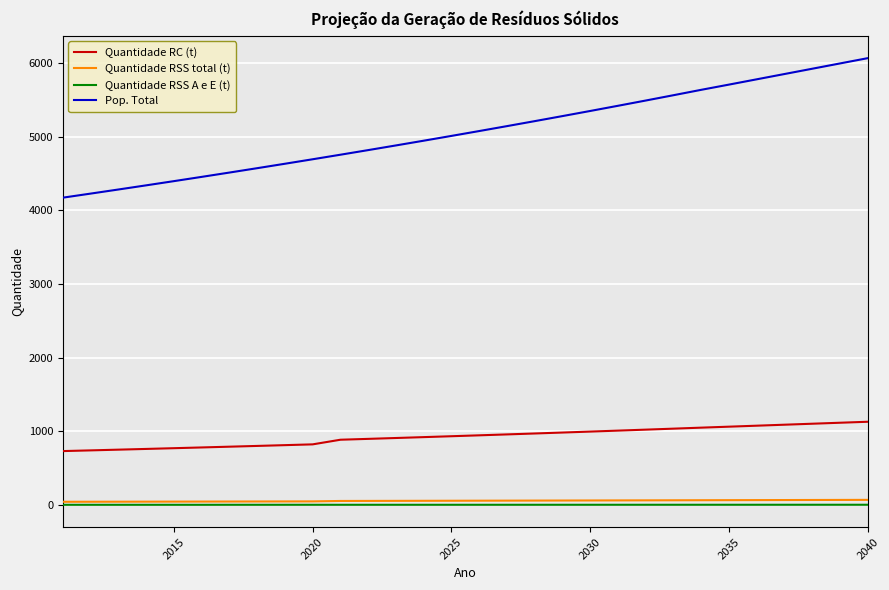

Is this an area chart (filled region under the line)?

No